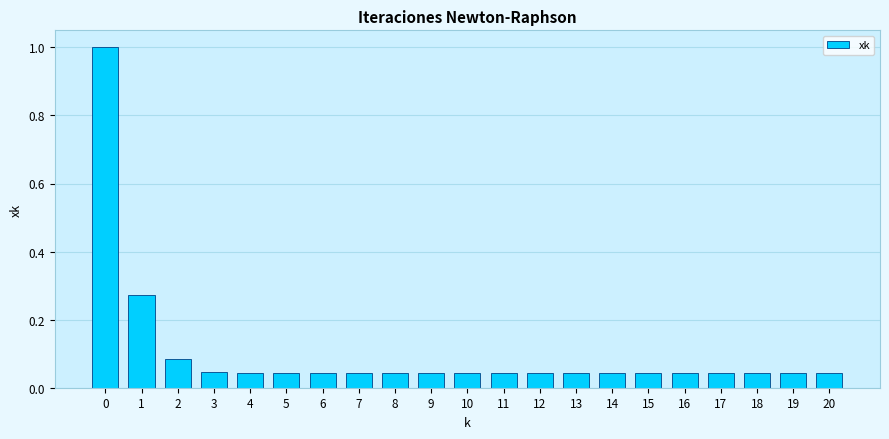

What is the maximum value shown in the chart?

1.0